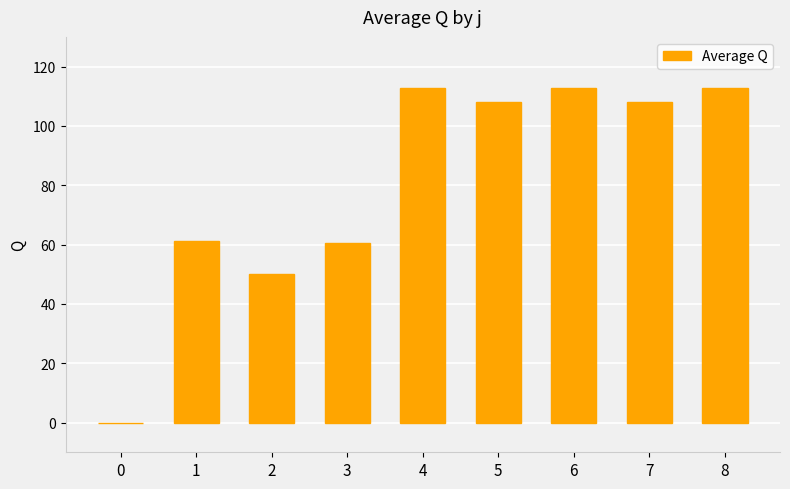

What is the ratio of the value at 7 to the value at 6?

1.0